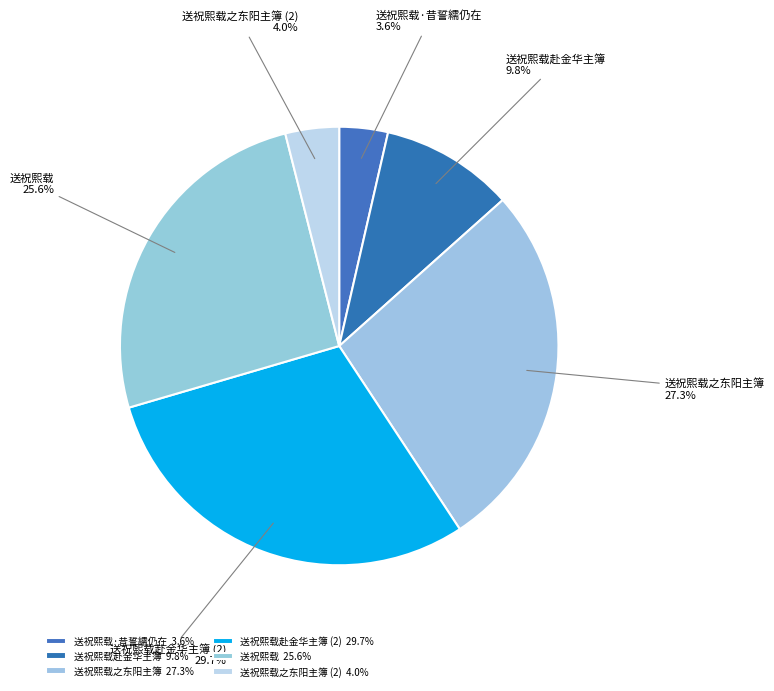

How many slices are in this pie chart?

6